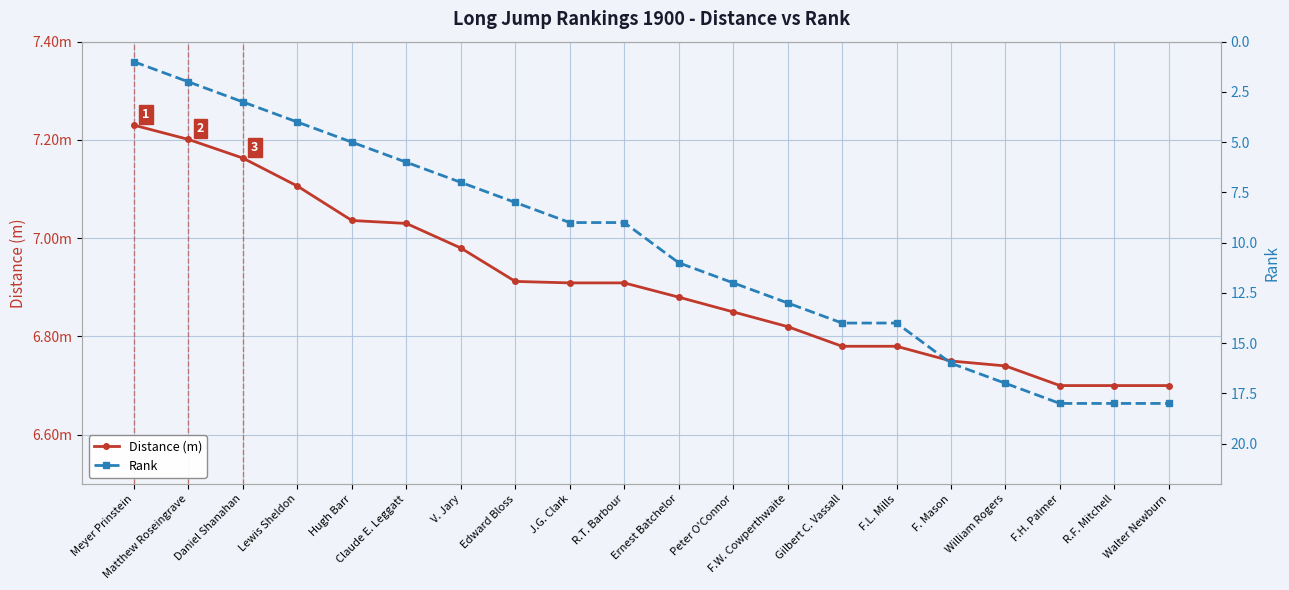

Is it true that Distance (m) equals 6.8 at F.L. Mills?

True